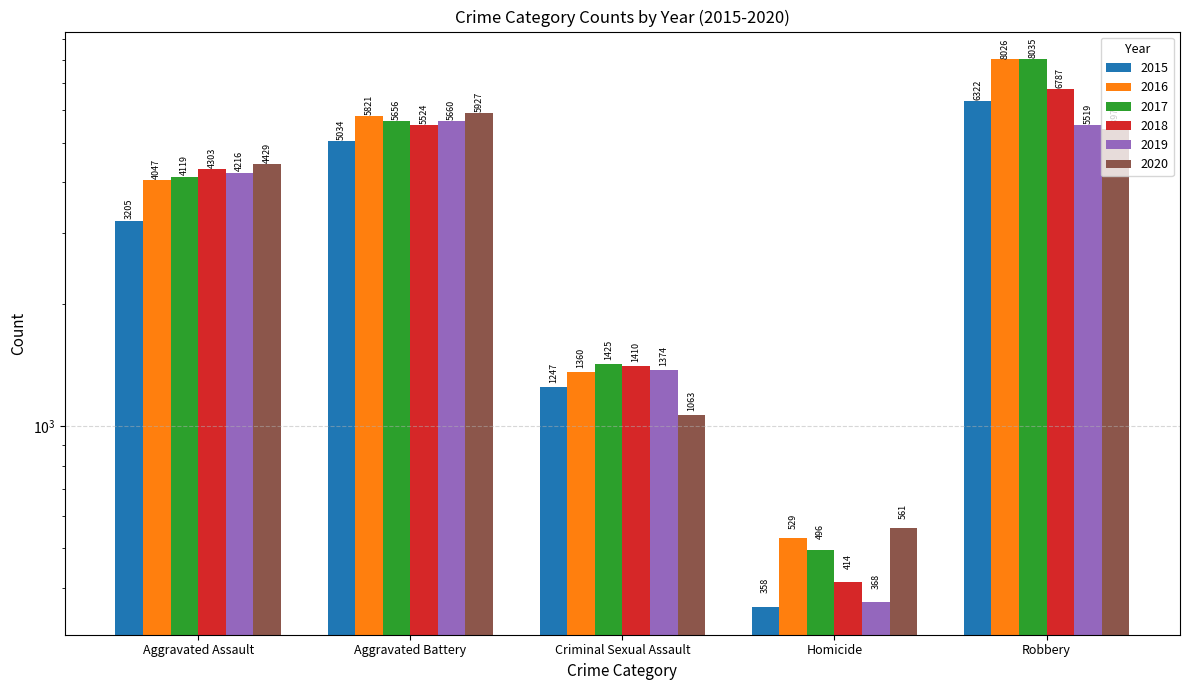

At which label is 2015 closest to 3340?

Aggravated Assault